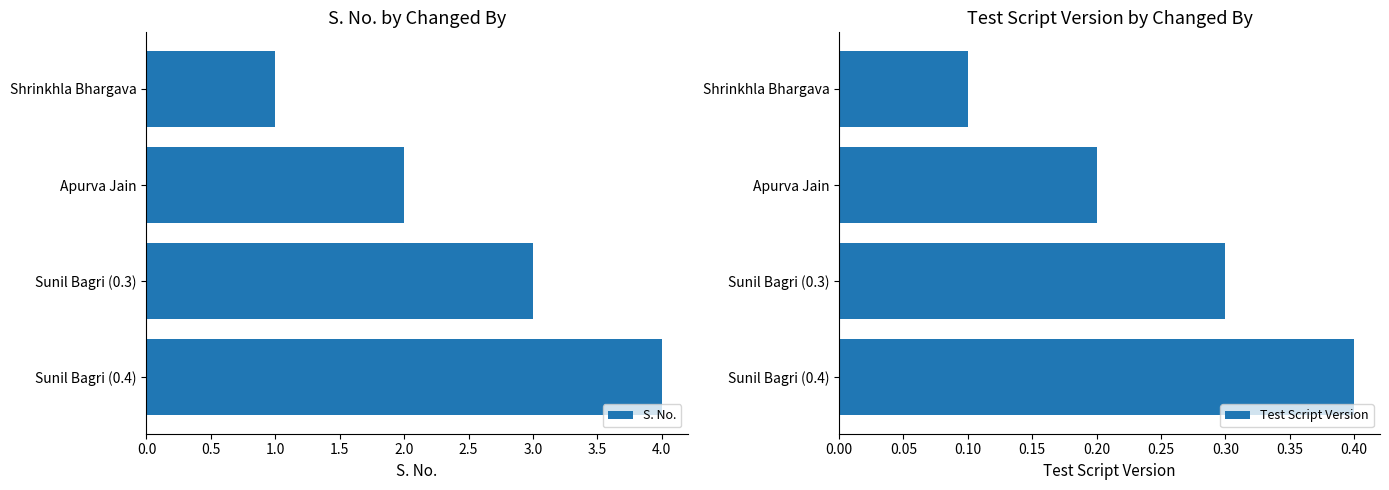

What is the highest value of the S. No. series?

4